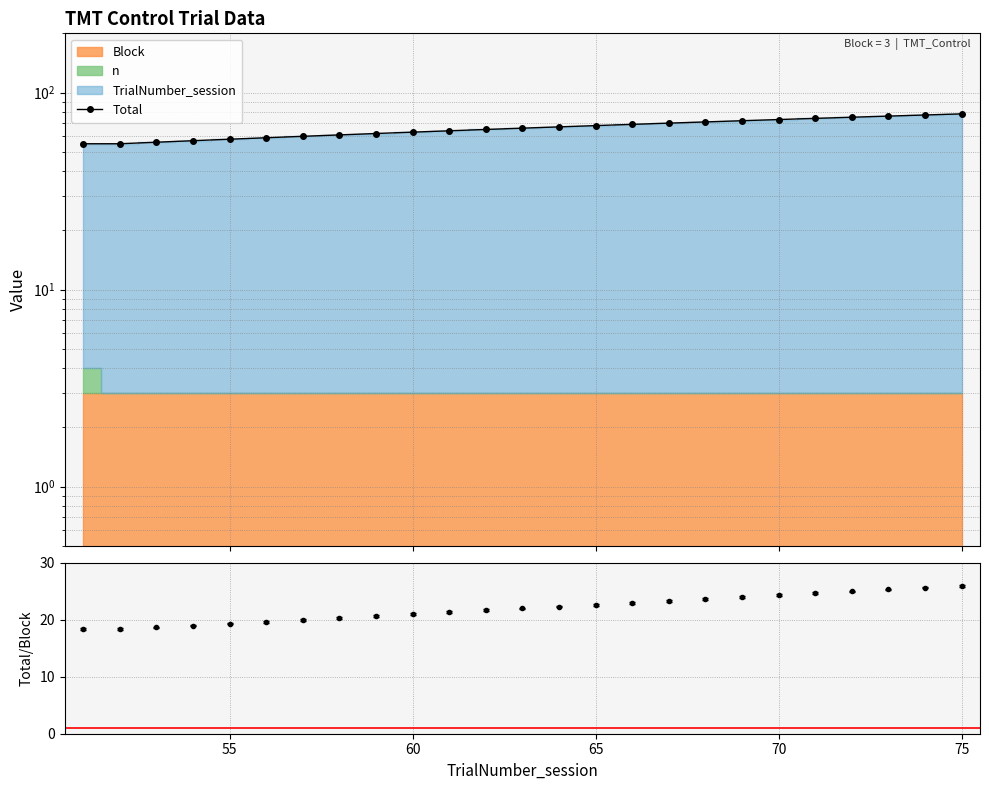

How many data points are less than 66?

12